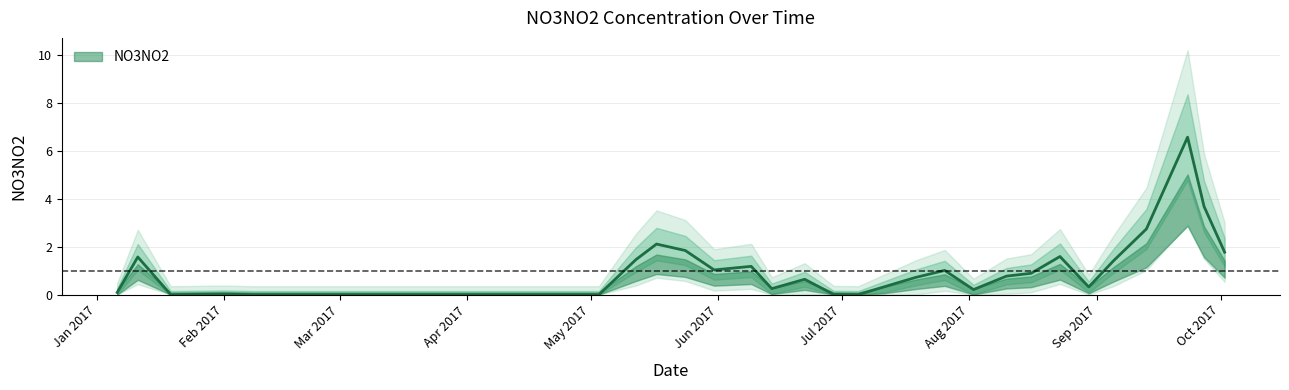

True or false: the data shows -3.5 at 9.

False